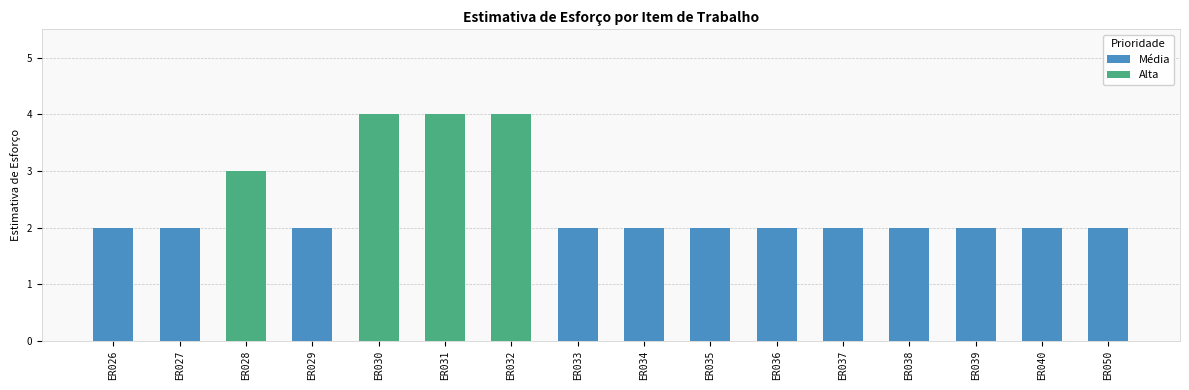

Where is the data nearest to the value 3?

ER028